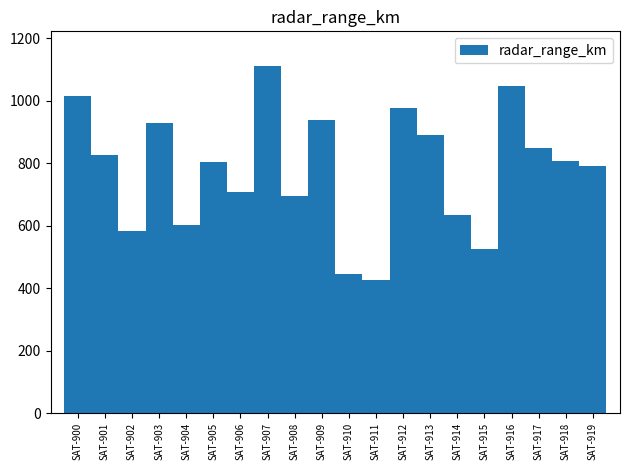

How many data points are less than 806?

10